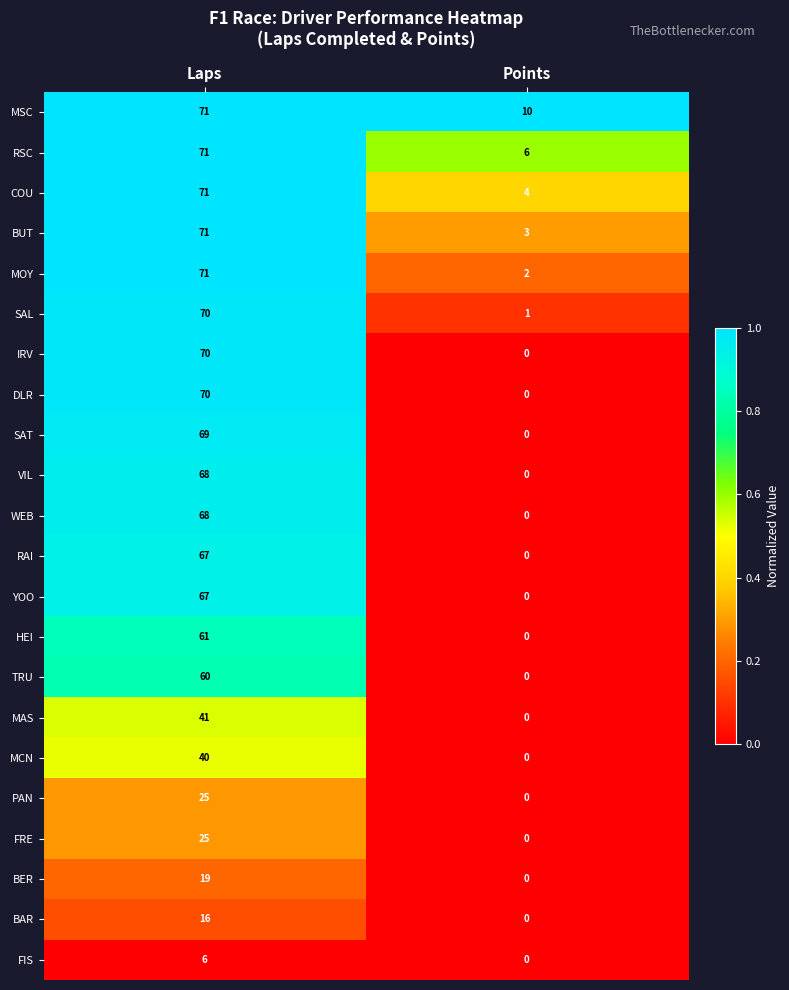

What is the sum of all VIL values?

68